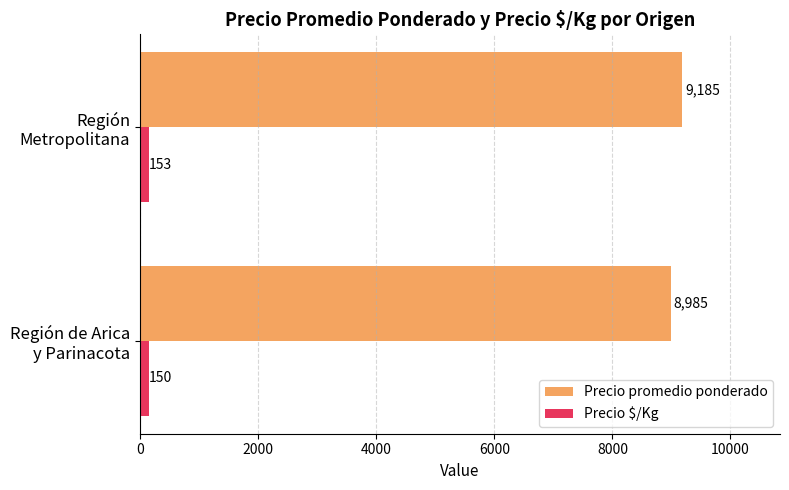

Rank the categories by Precio promedio ponderado value from highest to lowest.

Región
Metropolitana, Región de Arica
y Parinacota